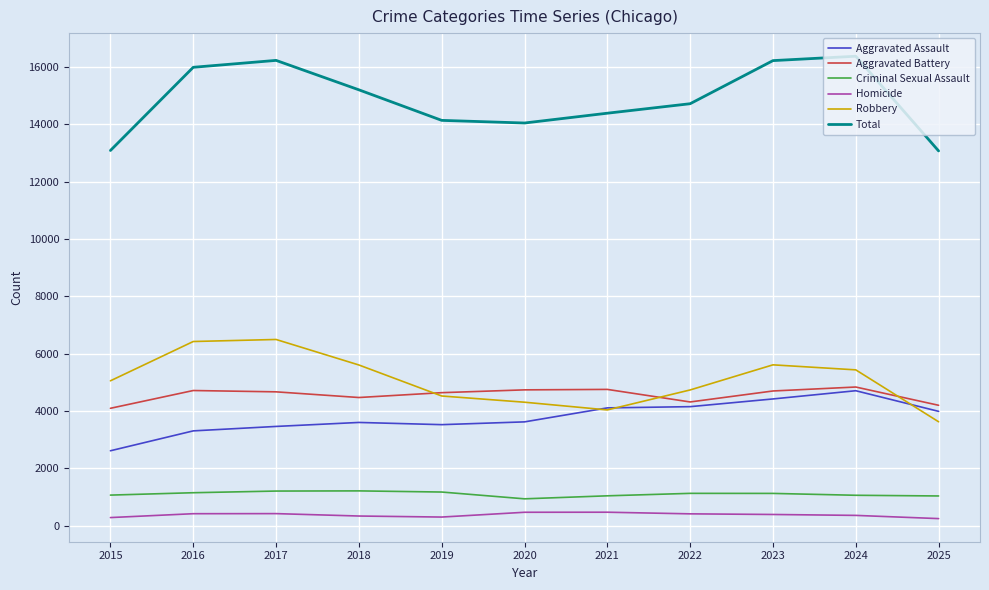

Is this an area chart (filled region under the line)?

No